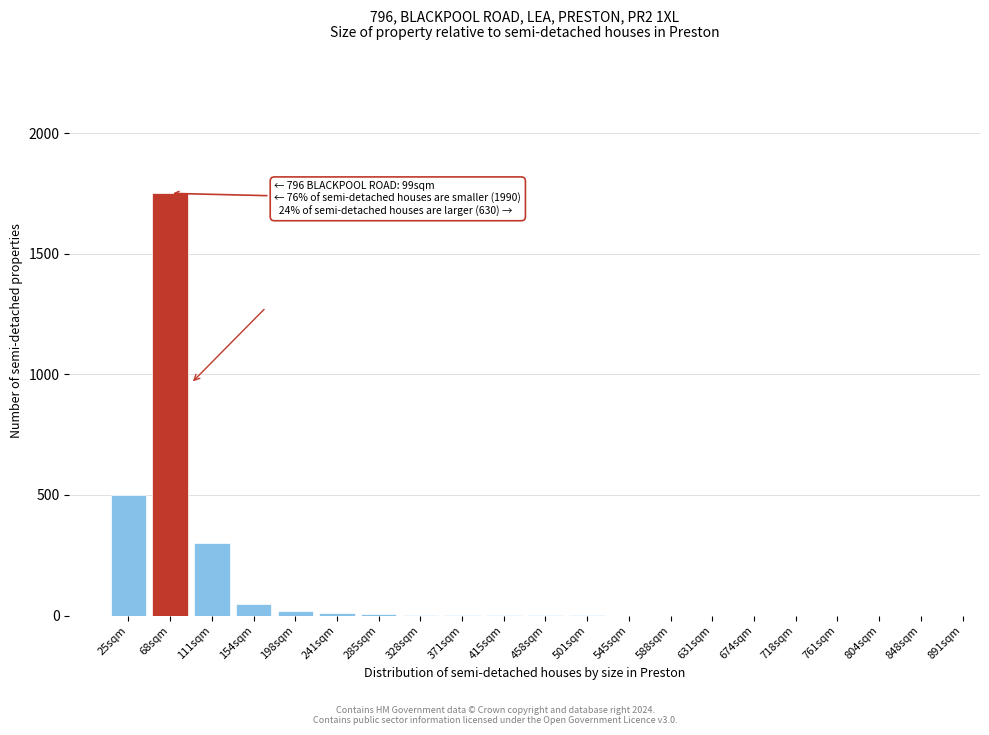

Is it true that the value at 588sqm is 1163?

False